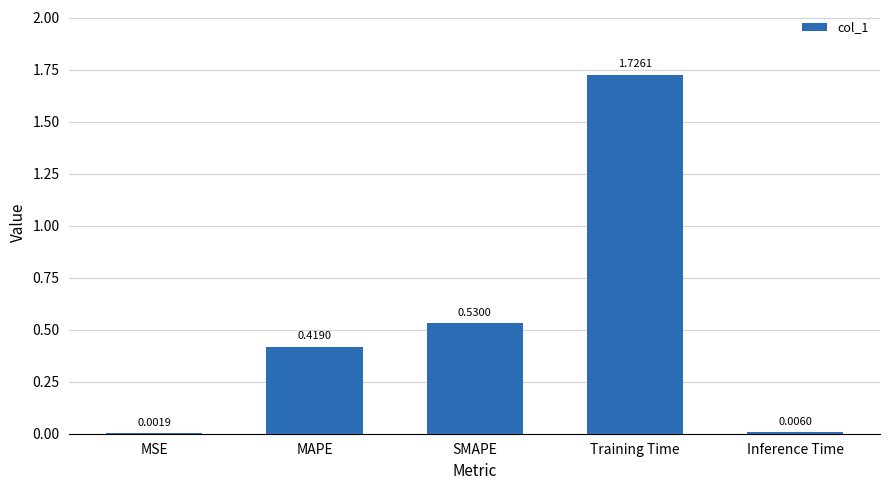

Which category has the highest value across all series?

Training Time